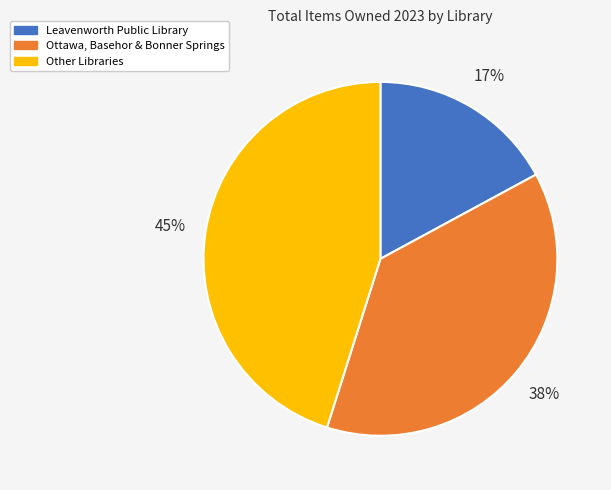

Is there any slice that represents more than half of the pie?

No